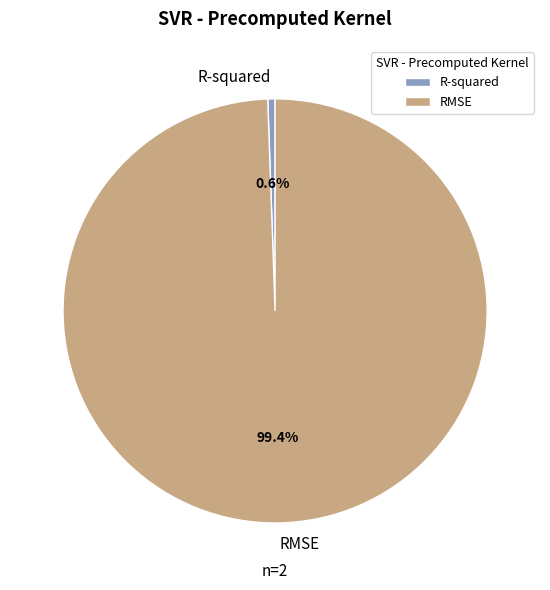

True or false: RMSE accounts for 99% of the total.

True